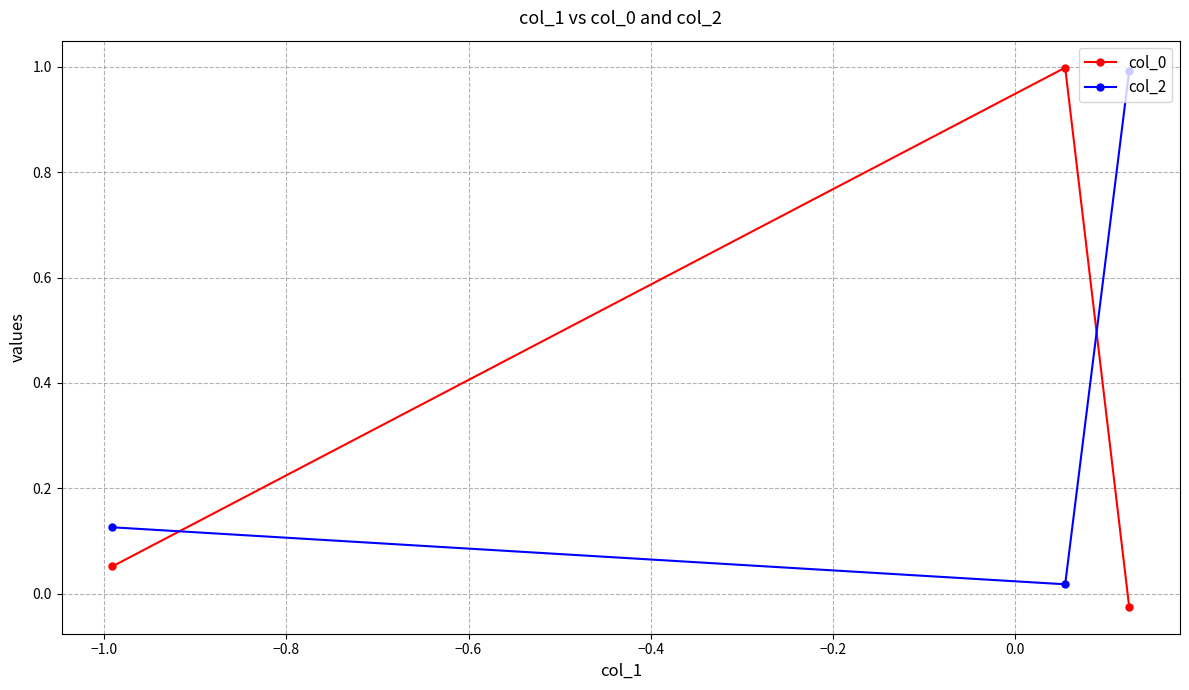

What is the greatest value displayed?

1.0